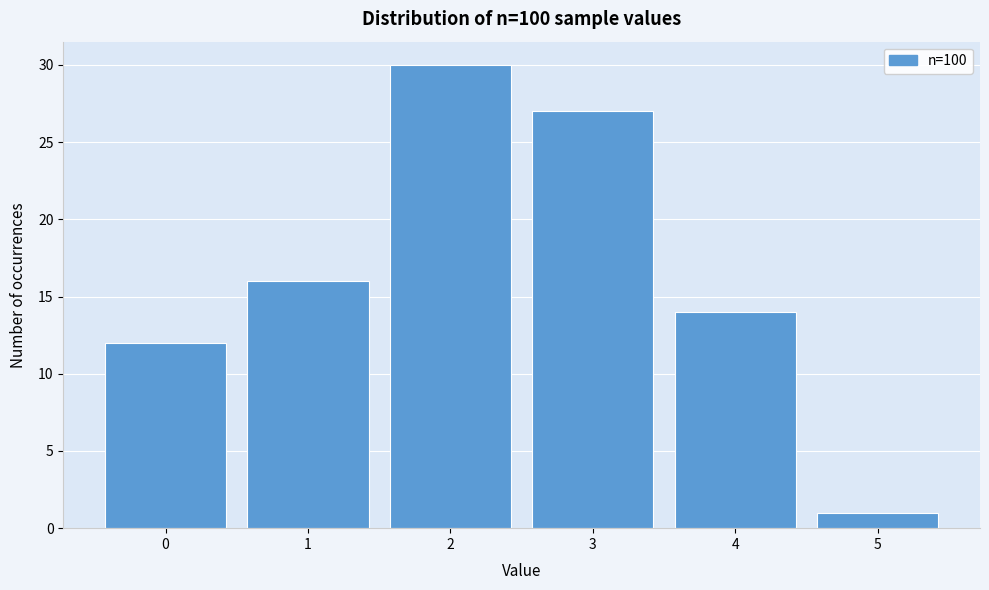

Reading left to right, transcribe all the data shown in this chart.

12	16	30	27	14	1